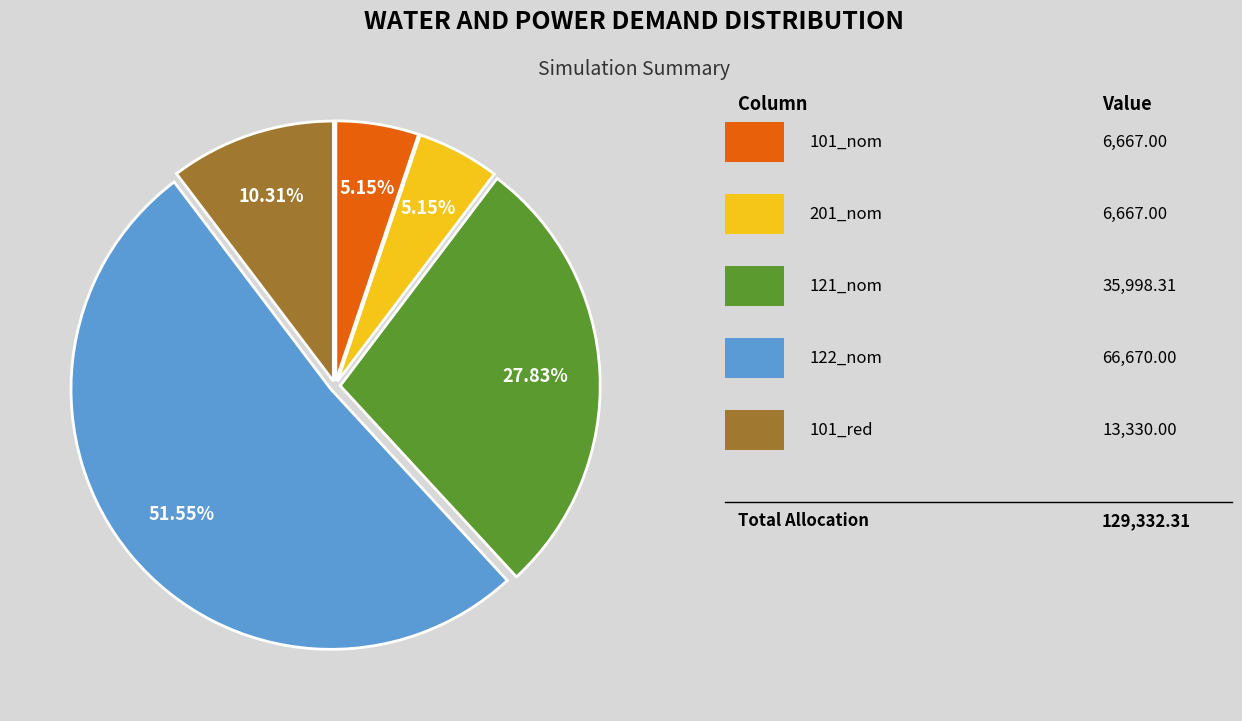

Does any single category account for the majority?

Yes